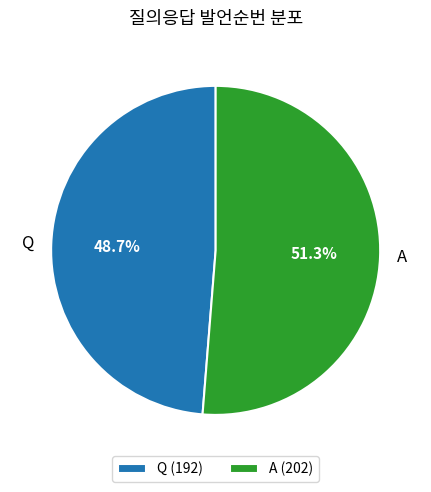

What is the ratio of the value at A to the value at Q?

1.1